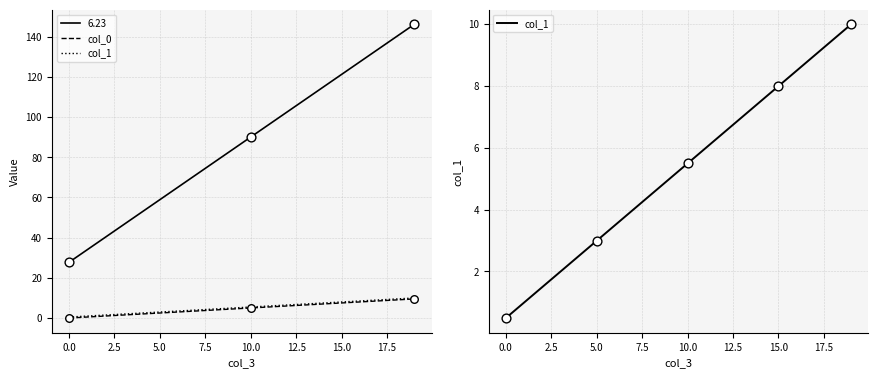

At which category is the sum across all series the highest?

19